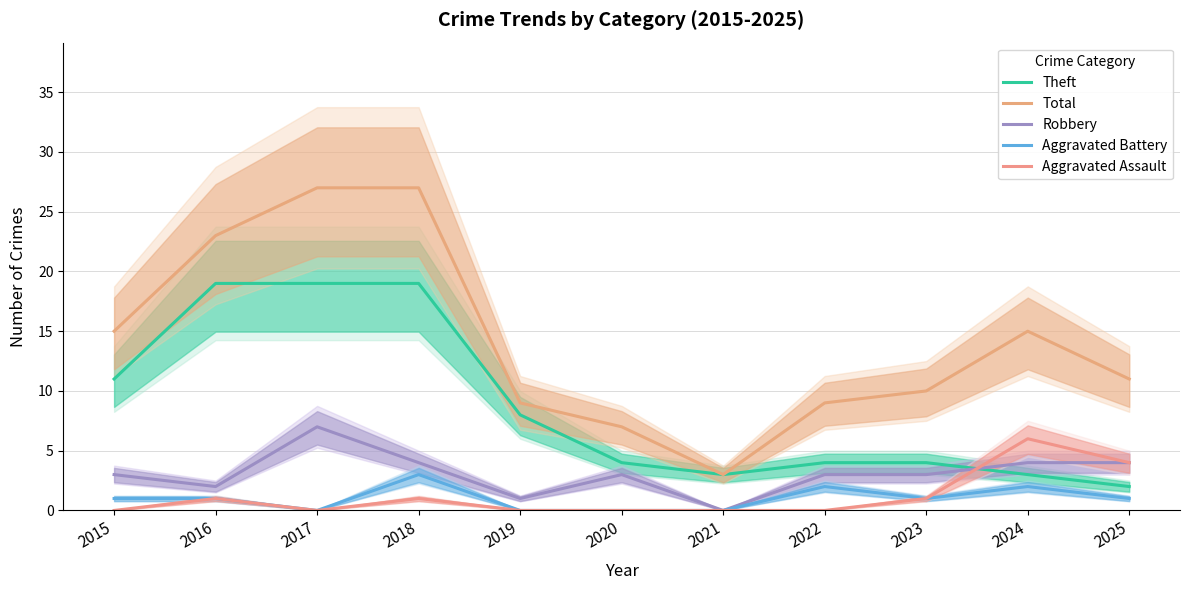

Which category has the highest value in the Aggravated Assault series?

2024